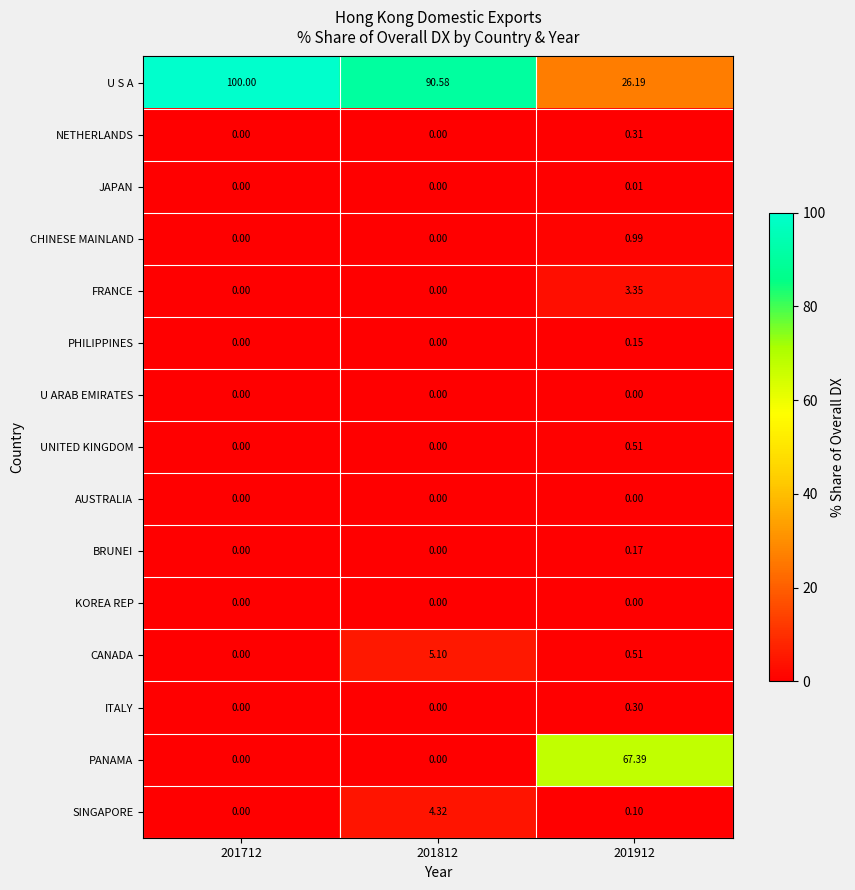

Which series has the largest total across all categories?

U S A